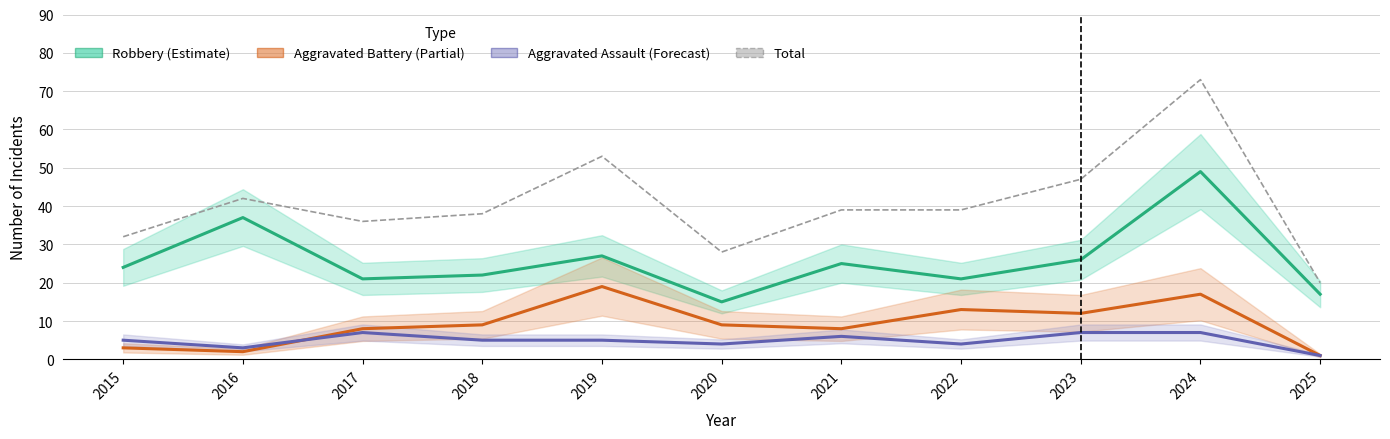

What is the total value across all series at 2022?

77